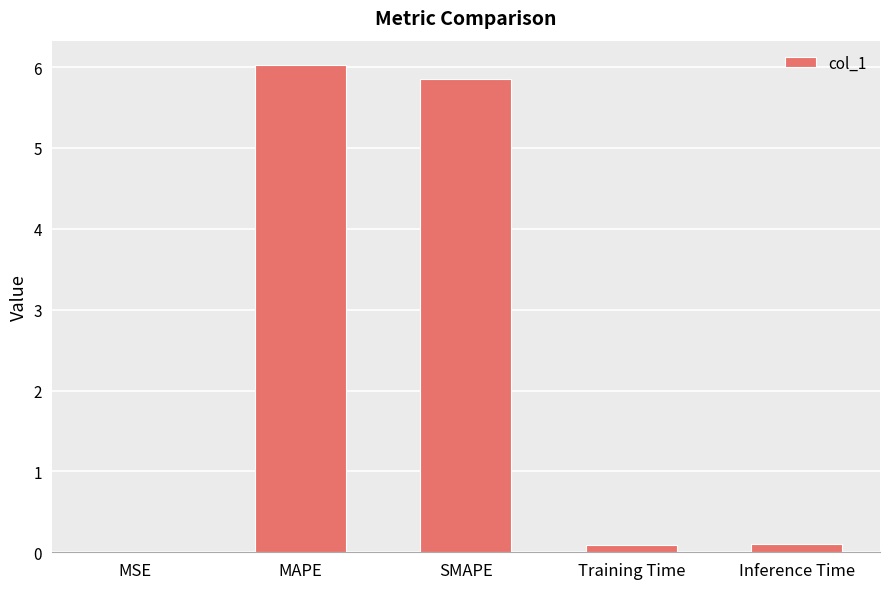

How many data points does each series have?

5